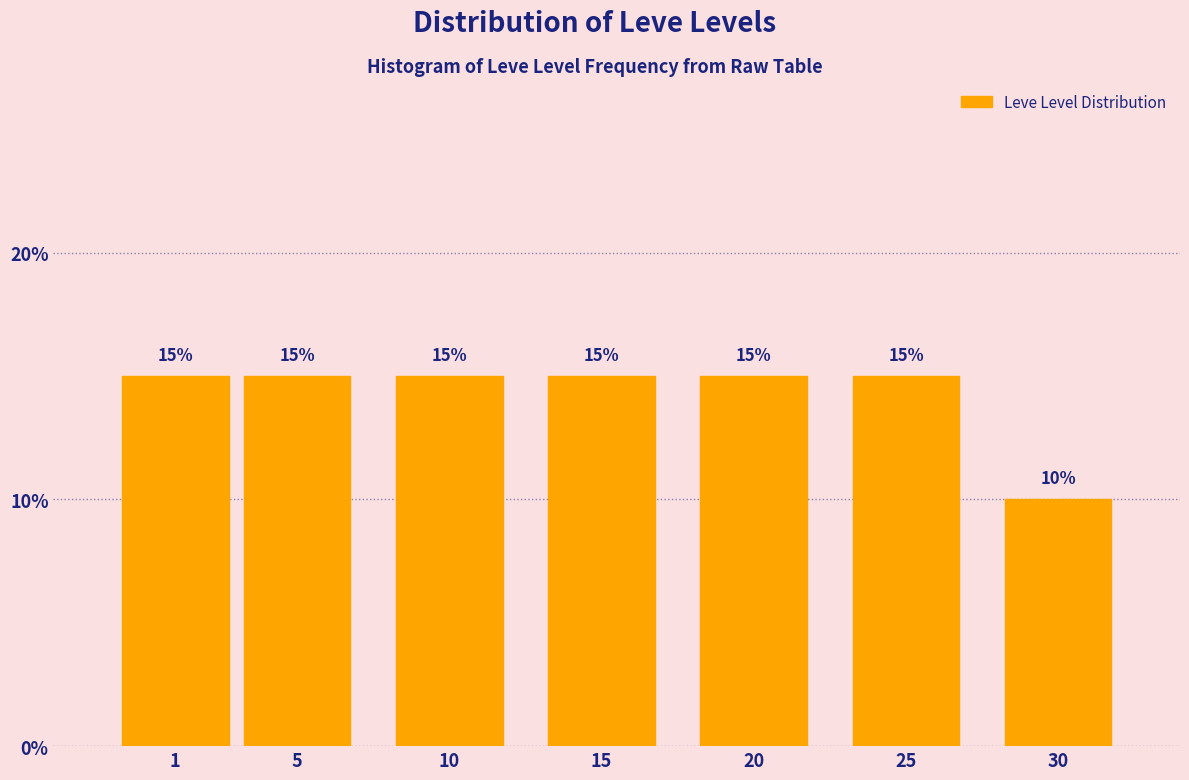

Reading left to right, what are all the values shown in this chart?

15	15	15	15	15	15	10